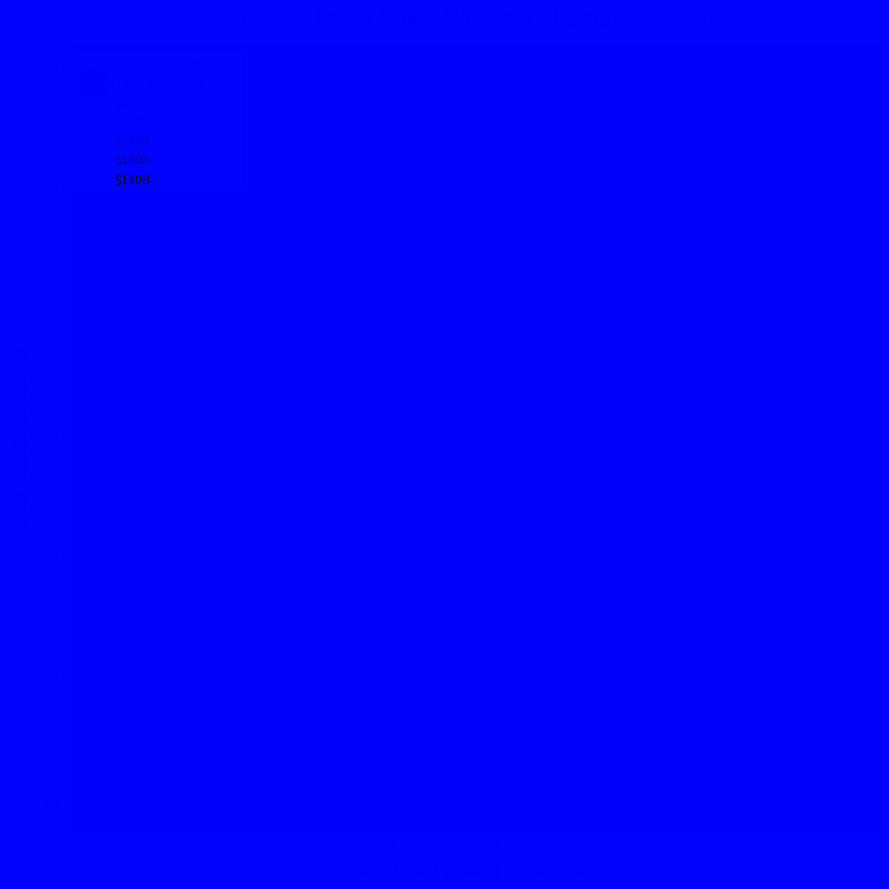

What is the range of Y values (max minus min)?

117.1